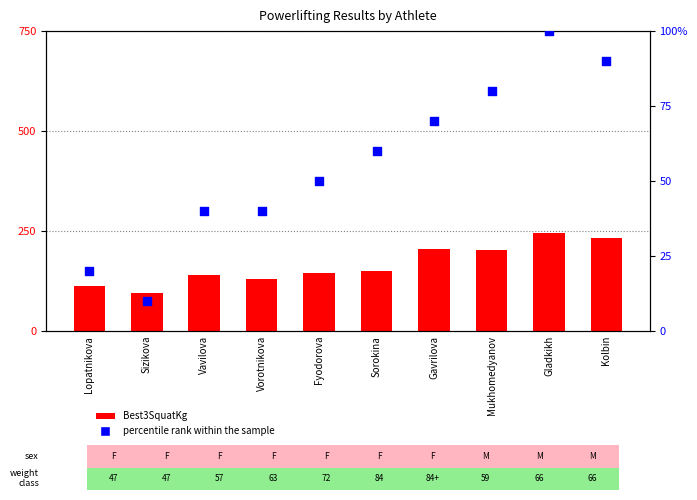

Which series contains the lowest Y value?

percentile rank within the sample